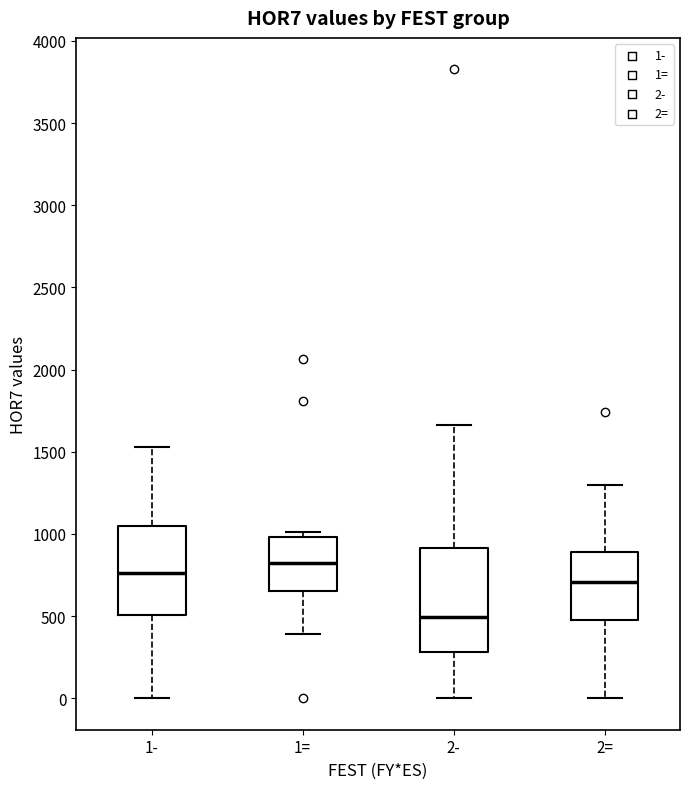

Comparing the boxes themselves (not the whiskers), which one is the tallest?

2-